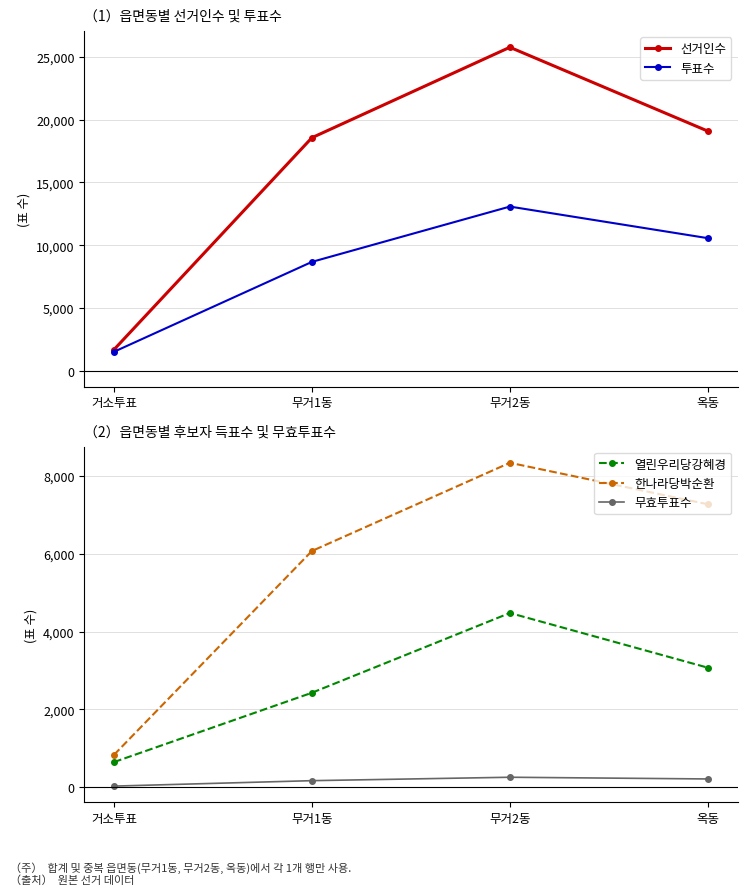

True or false: 투표수 and 무효투표수 cross at least once.

False